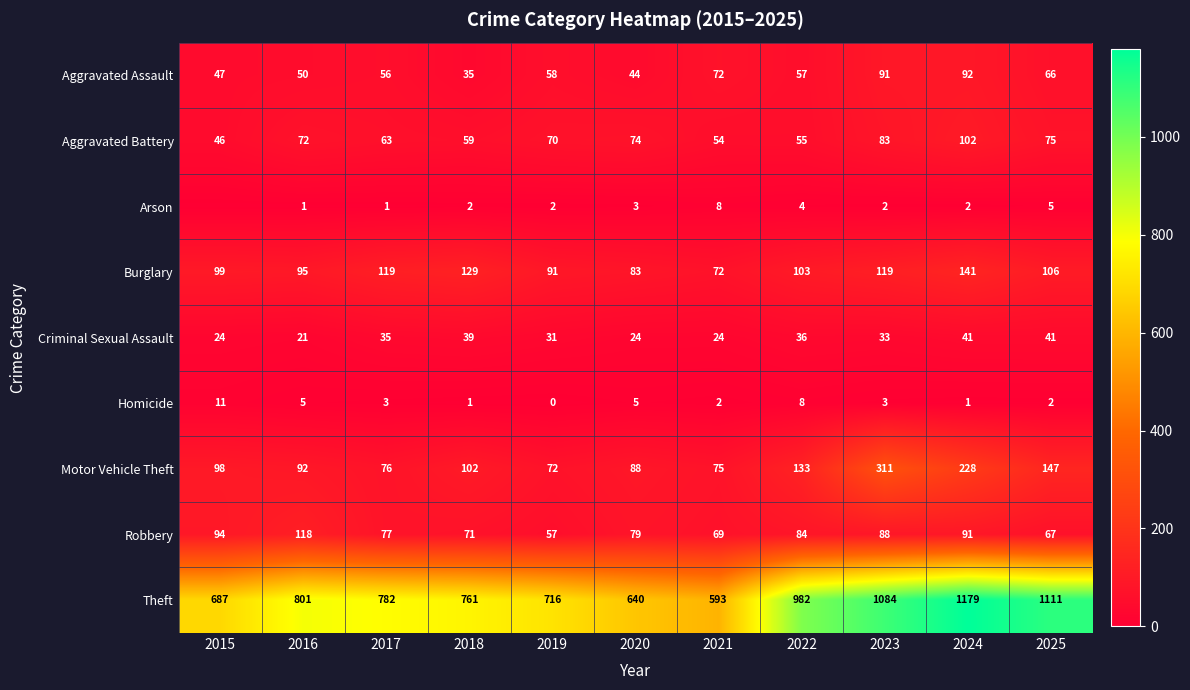

What is the difference between the maximum and minimum values in the Motor Vehicle Theft series?

239